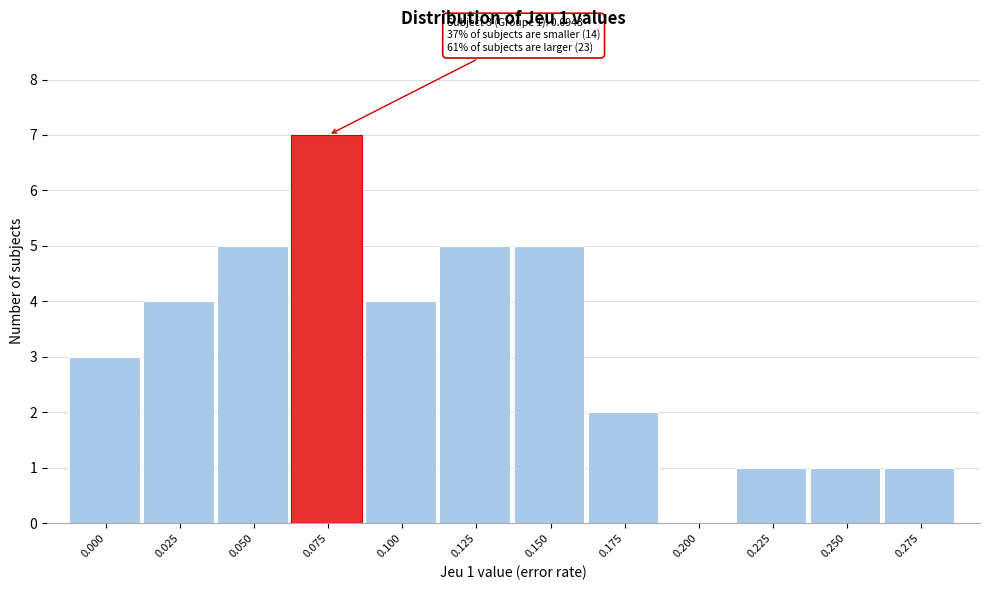

Reading left to right, extract all data points from this chart.

0.000=3	0.025=4	0.050=5	0.075=7	0.100=4	0.125=5	0.150=5	0.175=2	0.200=0	0.225=1	0.250=1	0.275=1